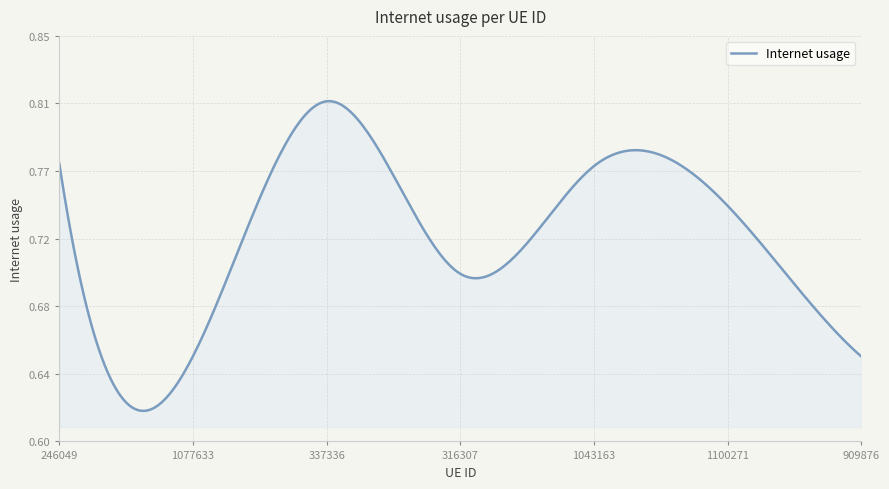

Does the chart have visible grid lines?

Yes